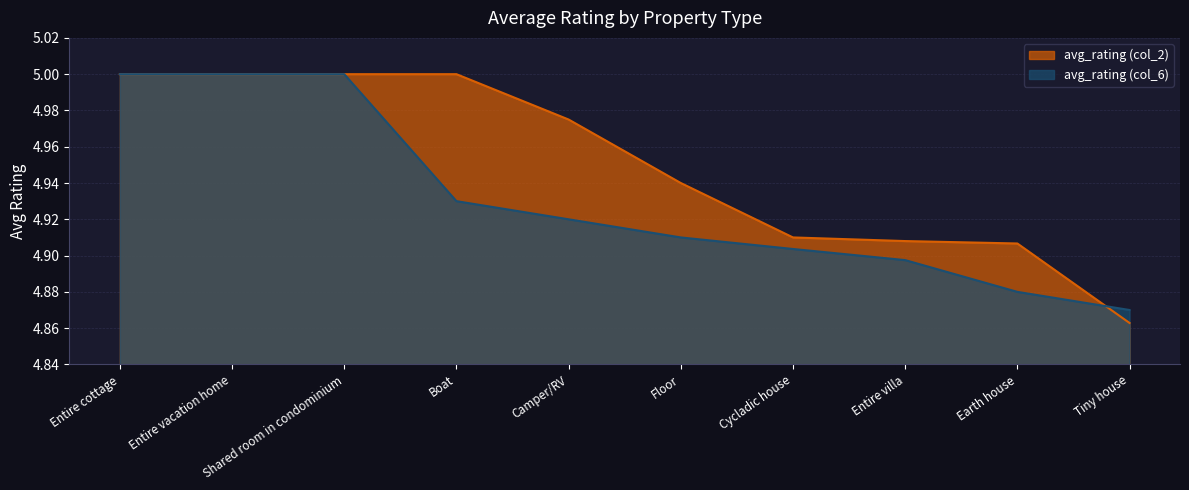

What is the label of the 1st point from the right?

Tiny house